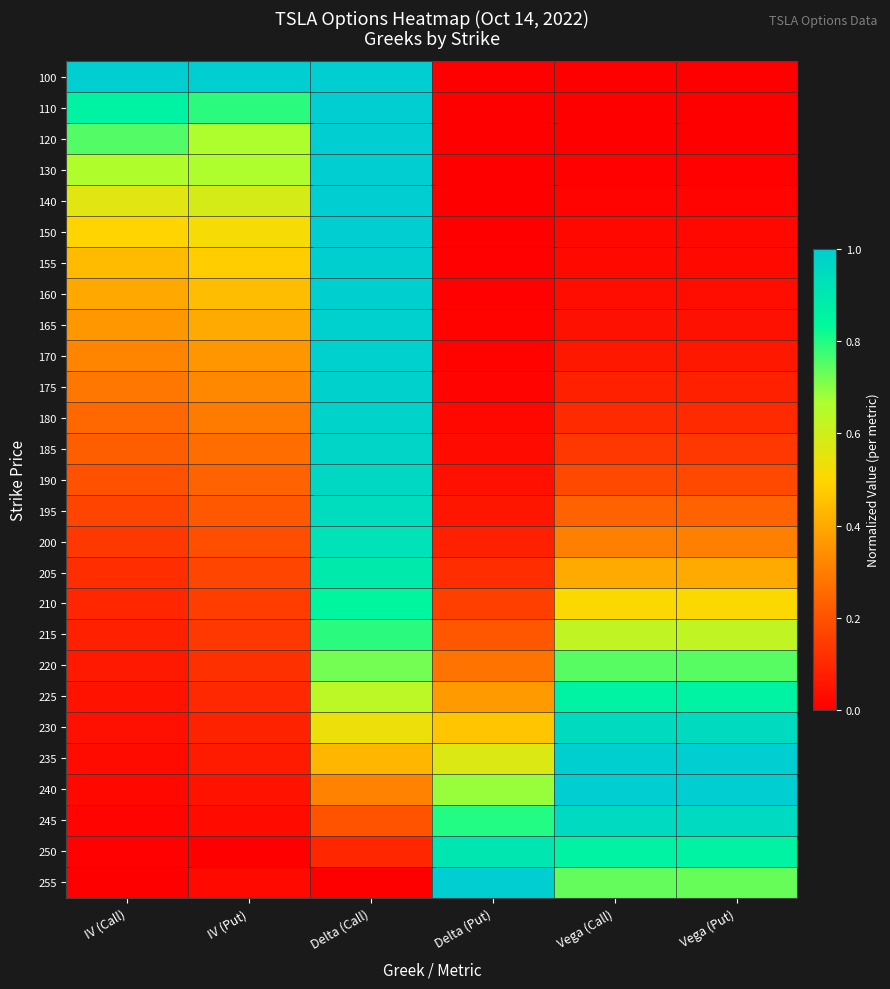

What is the greatest value displayed?

1.0